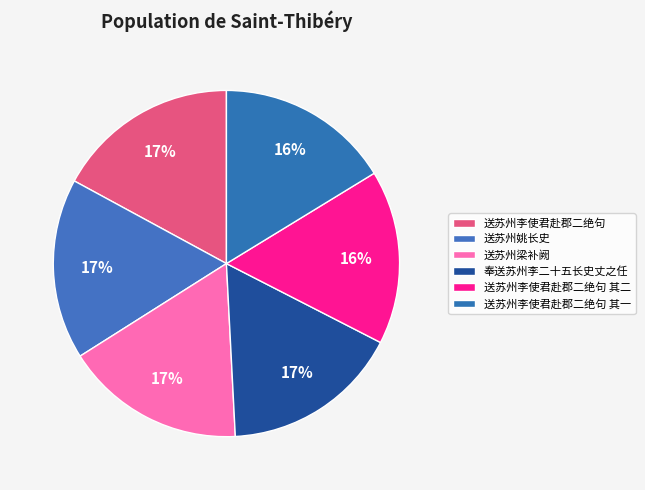

Is the sum of 送苏州李使君赴郡二绝句 and 送苏州姚长史 greater than half?

No